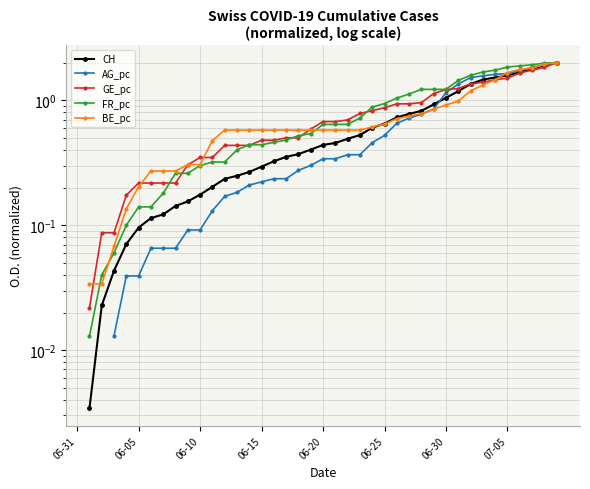

True or false: BE_pc and FR_pc cross at least once.

True